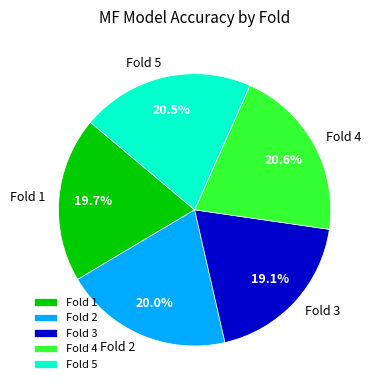

Is there any slice that represents more than half of the pie?

No